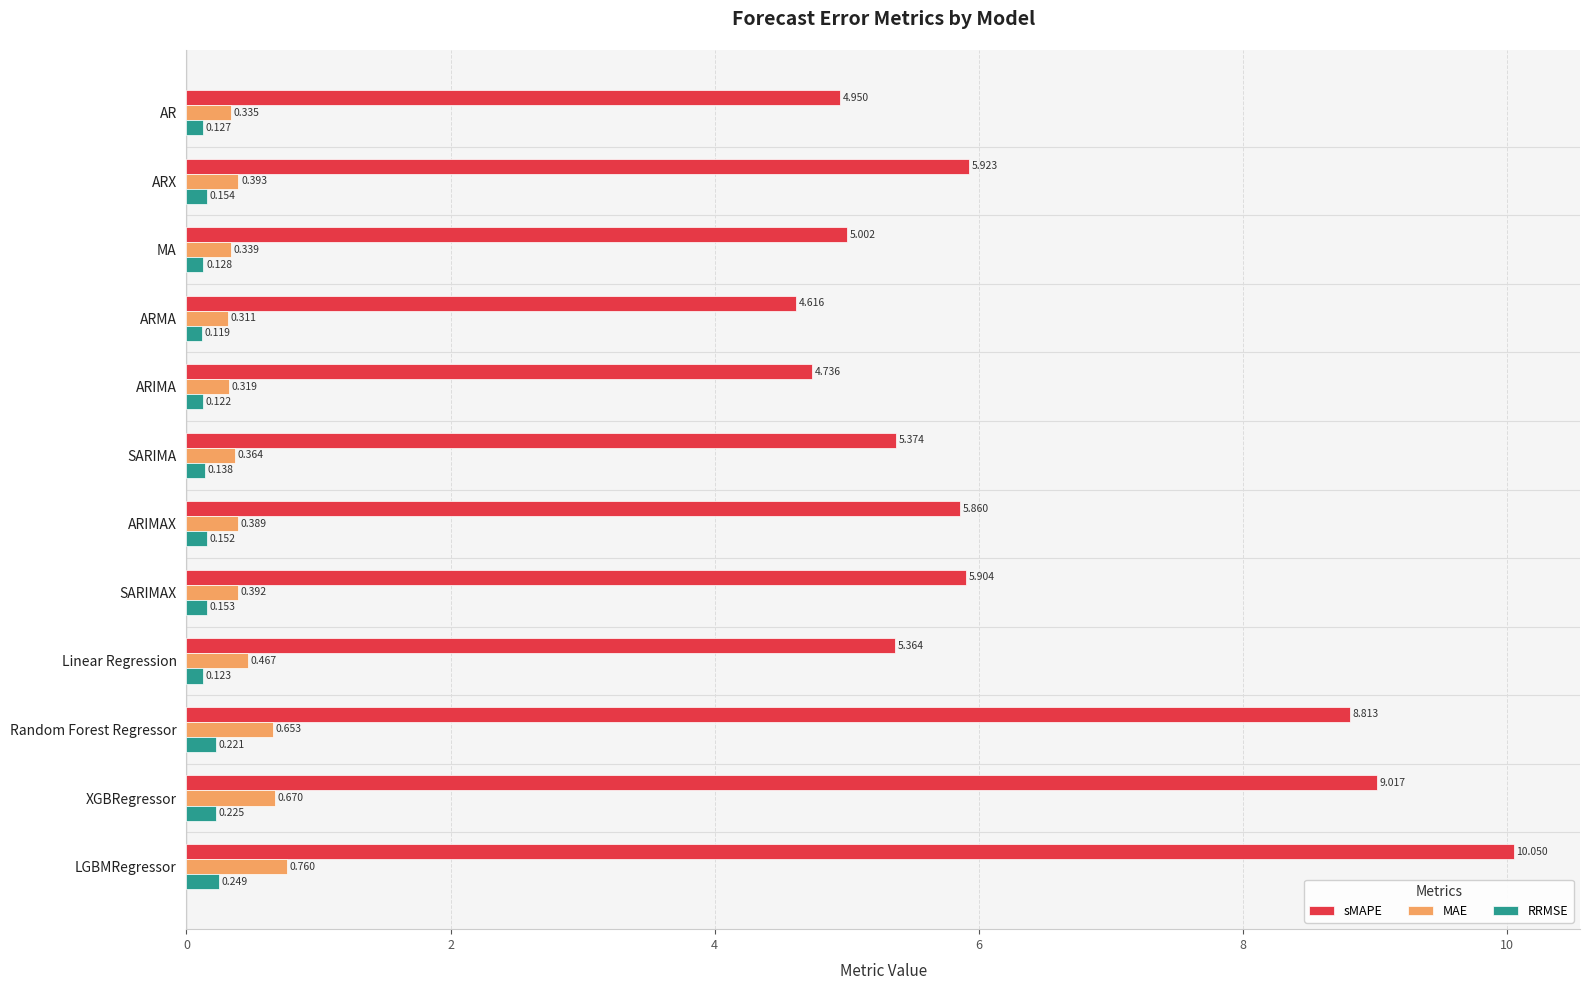

Rank the series by their maximum value, from lowest to highest.

RRMSE, MAE, sMAPE